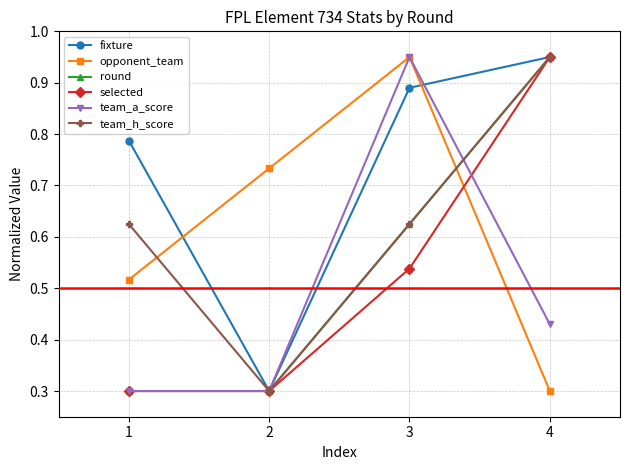

What is the minimum value for selected?

0.3